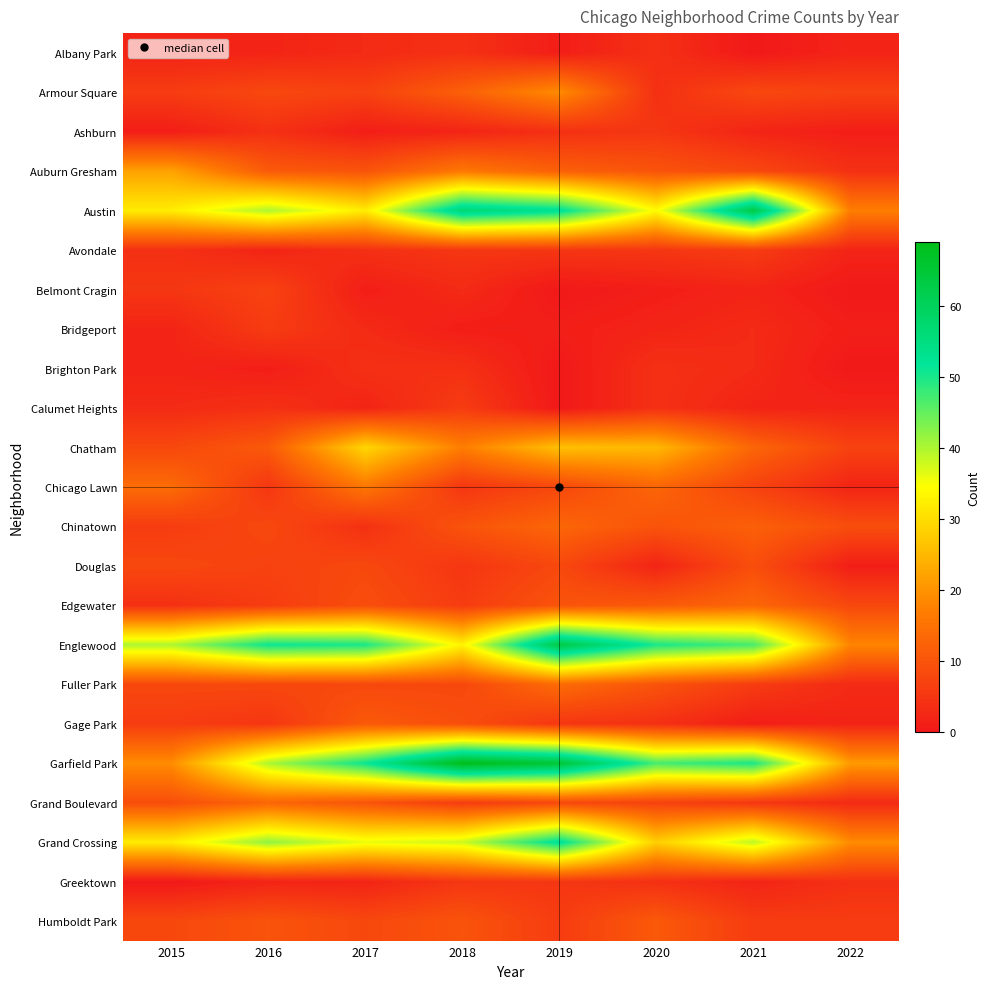

Reading left to right, extract all data points from this chart.

Albany Park: 2015=2	2016=2	2017=3	2018=4	2019=1	2020=4	2021=0	2022=2
Armour Square: 2015=6	2016=8	2017=7	2018=12	2019=19	2020=4	2021=8	2022=7
Ashburn: 2015=1	2016=4	2017=1	2018=2	2019=4	2020=5	2021=2	2022=1
Auburn Gresham: 2015=22	2016=11	2017=10	2018=16	2019=12	2020=10	2021=8	2022=4
Austin: 2015=32	2016=40	2017=32	2018=57	2019=53	2020=34	2021=63	2022=17
Avondale: 2015=4	2016=2	2017=4	2018=5	2019=5	2020=5	2021=6	2022=2
Belmont Cragin: 2015=5	2016=7	2017=1	2018=3	2019=0	2020=1	2021=2	2022=0
Bridgeport: 2015=2	2016=6	2017=3	2018=1	2019=1	2020=2	2021=3	2022=1
Brighton Park: 2015=2	2016=1	2017=4	2018=4	2019=0	2020=4	2021=3	2022=0
Calumet Heights: 2015=3	2016=4	2017=2	2018=6	2019=0	2020=4	2021=2	2022=2
Chatham: 2015=8	2016=11	2017=29	2018=17	2019=26	2020=25	2021=13	2022=7
Chicago Lawn: 2015=14	2016=5	2017=16	2018=5	2019=8	2020=13	2021=7	2022=2
Chinatown: 2015=6	2016=8	2017=4	2018=10	2019=13	2020=10	2021=12	2022=9
Douglas: 2015=8	2016=7	2017=8	2018=5	2019=8	2020=2	2021=9	2022=1
Edgewater: 2015=4	2016=6	2017=9	2018=6	2019=10	2020=11	2021=13	2022=8
Englewood: 2015=40	2016=51	2017=50	2018=33	2019=63	2020=50	2021=47	2022=18
Fuller Park: 2015=8	2016=8	2017=8	2018=8	2019=14	2020=10	2021=6	2022=3
Gage Park: 2015=6	2016=5	2017=11	2018=9	2019=5	2020=4	2021=1	2022=2
Garfield Park: 2015=19	2016=40	2017=51	2018=69	2019=65	2020=47	2021=50	2022=21
Grand Boulevard: 2015=9	2016=13	2017=10	2018=6	2019=8	2020=7	2021=5	2022=3
Grand Crossing: 2015=32	2016=42	2017=36	2018=38	2019=53	2020=28	2021=39	2022=19
Greektown: 2015=0	2016=2	2017=2	2018=5	2019=5	2020=4	2021=2	2022=4
Humboldt Park: 2015=8	2016=10	2017=8	2018=10	2019=6	2020=11	2021=6	2022=6